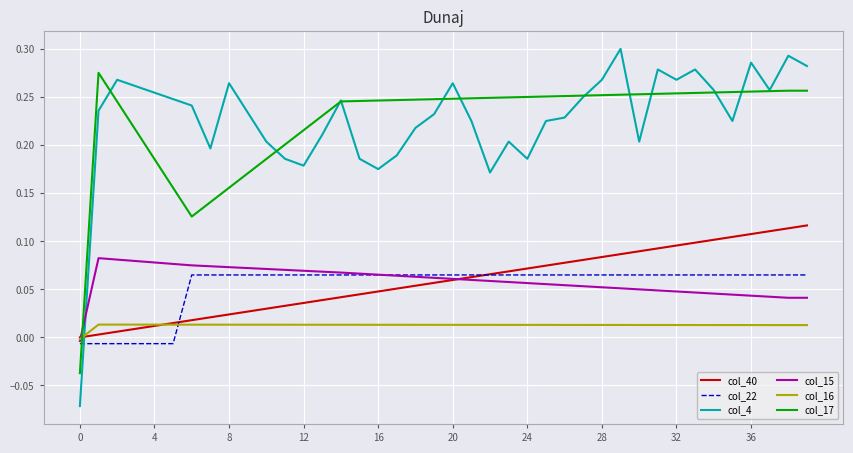

Which series has the widest spread of values?

col_4